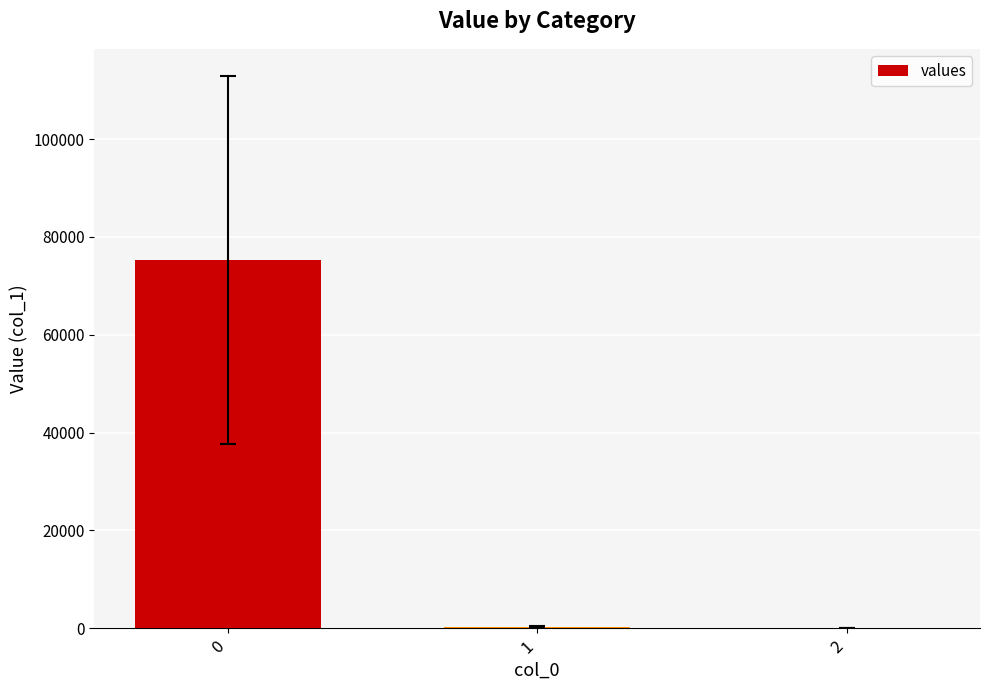

What is the sum of all values?

75545.8